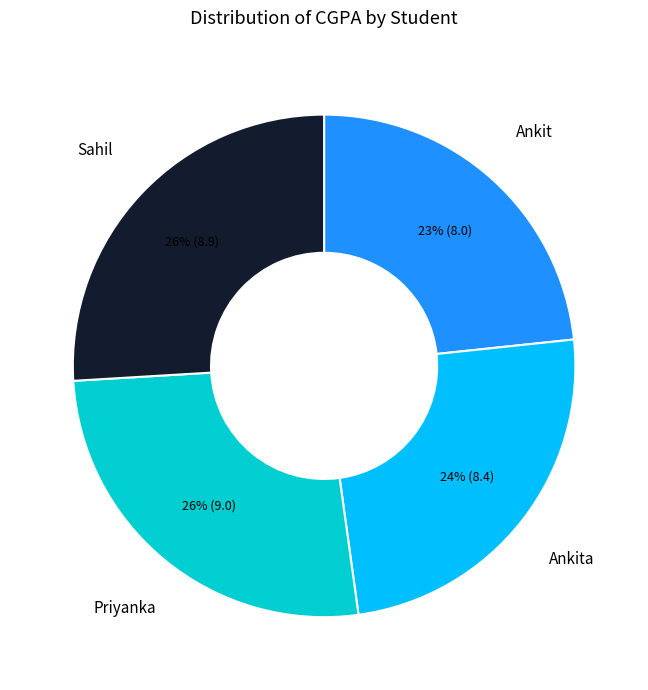

Between Ankit and Sahil, which is larger?

Sahil